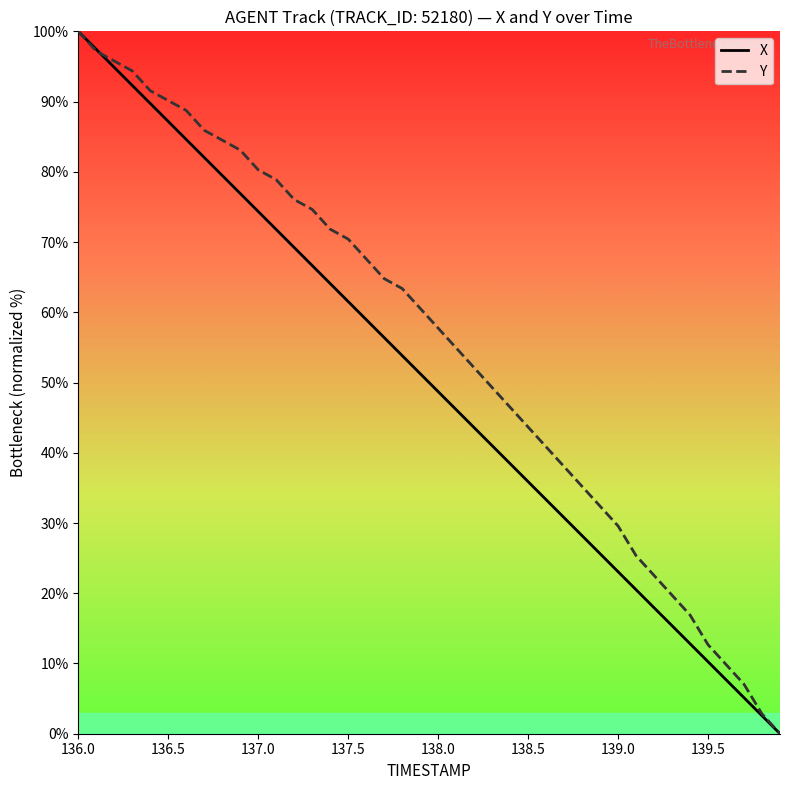

Which series has the largest total across all categories?

Y